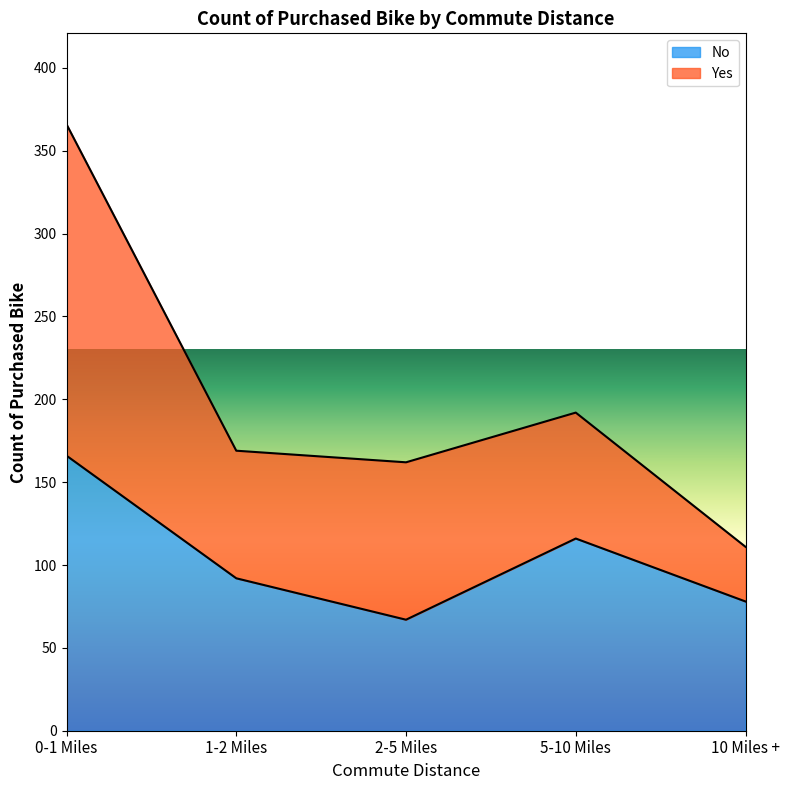

How many values are below 92?

2